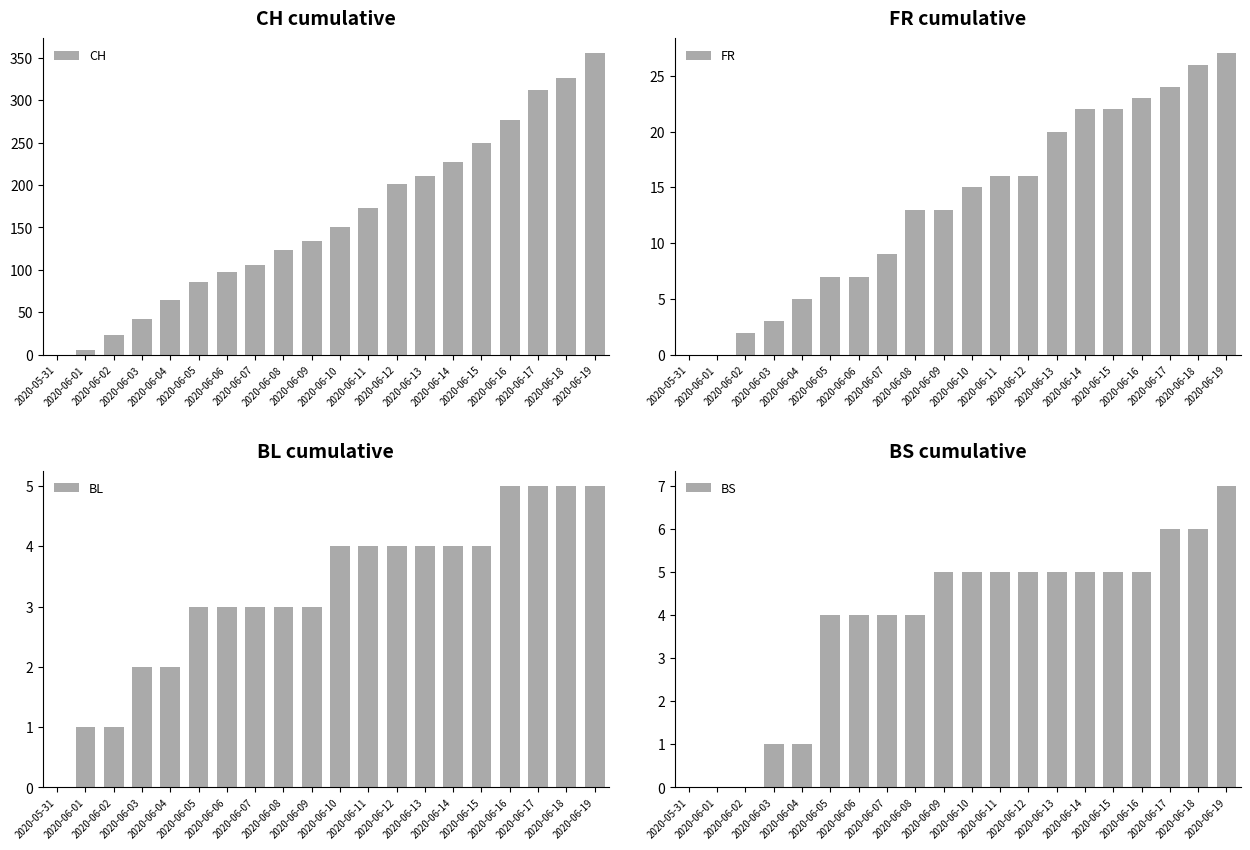

Reading right to left, list all the values displayed in this chart.

CH: 2020-06-19=355	2020-06-18=326	2020-06-17=312	2020-06-16=277	2020-06-15=250	2020-06-14=227	2020-06-13=211	2020-06-12=201	2020-06-11=173	2020-06-10=151	2020-06-09=134	2020-06-08=124	2020-06-07=106	2020-06-06=98	2020-06-05=86	2020-06-04=65	2020-06-03=42	2020-06-02=23	2020-06-01=6	2020-05-31=0
FR: 2020-06-19=27	2020-06-18=26	2020-06-17=24	2020-06-16=23	2020-06-15=22	2020-06-14=22	2020-06-13=20	2020-06-12=16	2020-06-11=16	2020-06-10=15	2020-06-09=13	2020-06-08=13	2020-06-07=9	2020-06-06=7	2020-06-05=7	2020-06-04=5	2020-06-03=3	2020-06-02=2	2020-06-01=0	2020-05-31=0
BL: 2020-06-19=5	2020-06-18=5	2020-06-17=5	2020-06-16=5	2020-06-15=4	2020-06-14=4	2020-06-13=4	2020-06-12=4	2020-06-11=4	2020-06-10=4	2020-06-09=3	2020-06-08=3	2020-06-07=3	2020-06-06=3	2020-06-05=3	2020-06-04=2	2020-06-03=2	2020-06-02=1	2020-06-01=1	2020-05-31=0
BS: 2020-06-19=7	2020-06-18=6	2020-06-17=6	2020-06-16=5	2020-06-15=5	2020-06-14=5	2020-06-13=5	2020-06-12=5	2020-06-11=5	2020-06-10=5	2020-06-09=5	2020-06-08=4	2020-06-07=4	2020-06-06=4	2020-06-05=4	2020-06-04=1	2020-06-03=1	2020-06-02=0	2020-06-01=0	2020-05-31=0